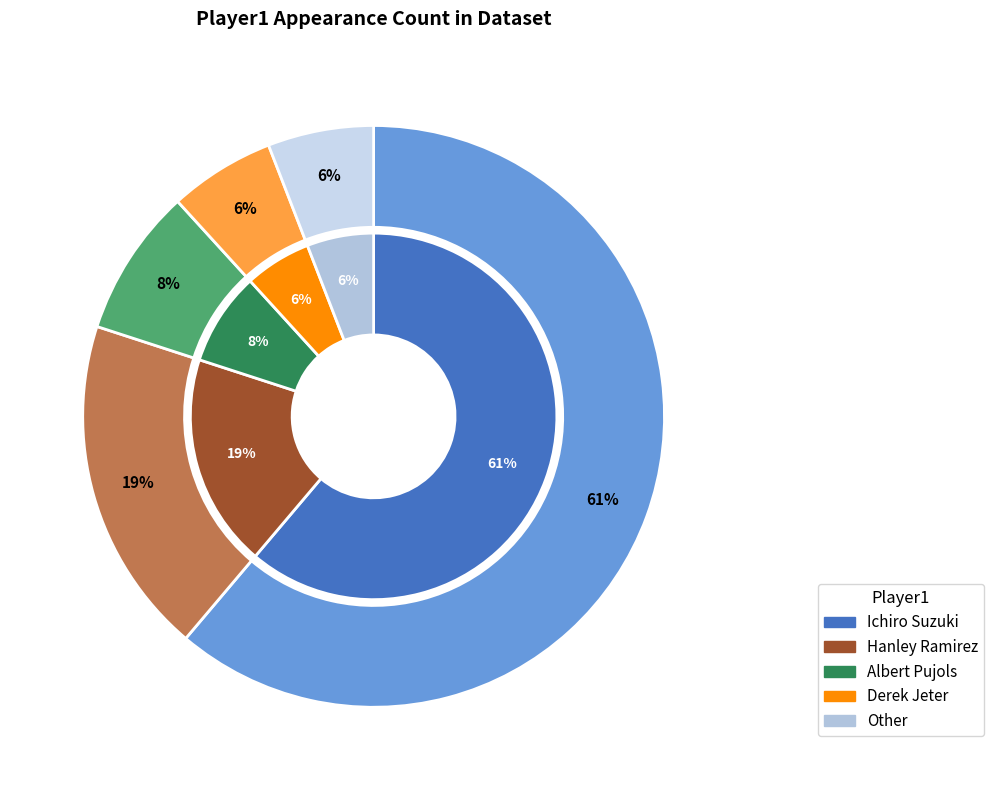

What is the largest slice in the pie chart?

Ichiro Suzuki